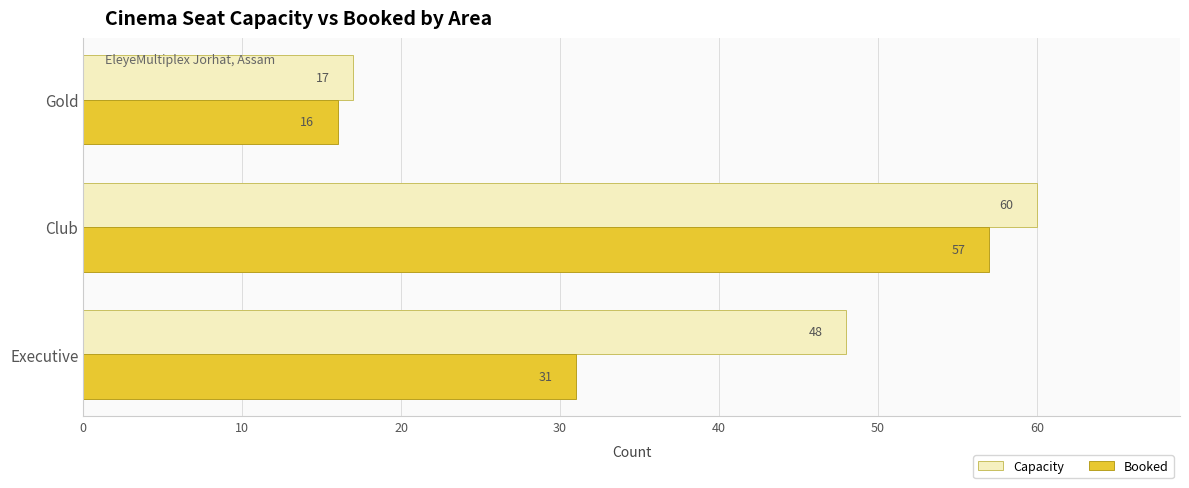

Which label corresponds to the largest value in the chart?

Club